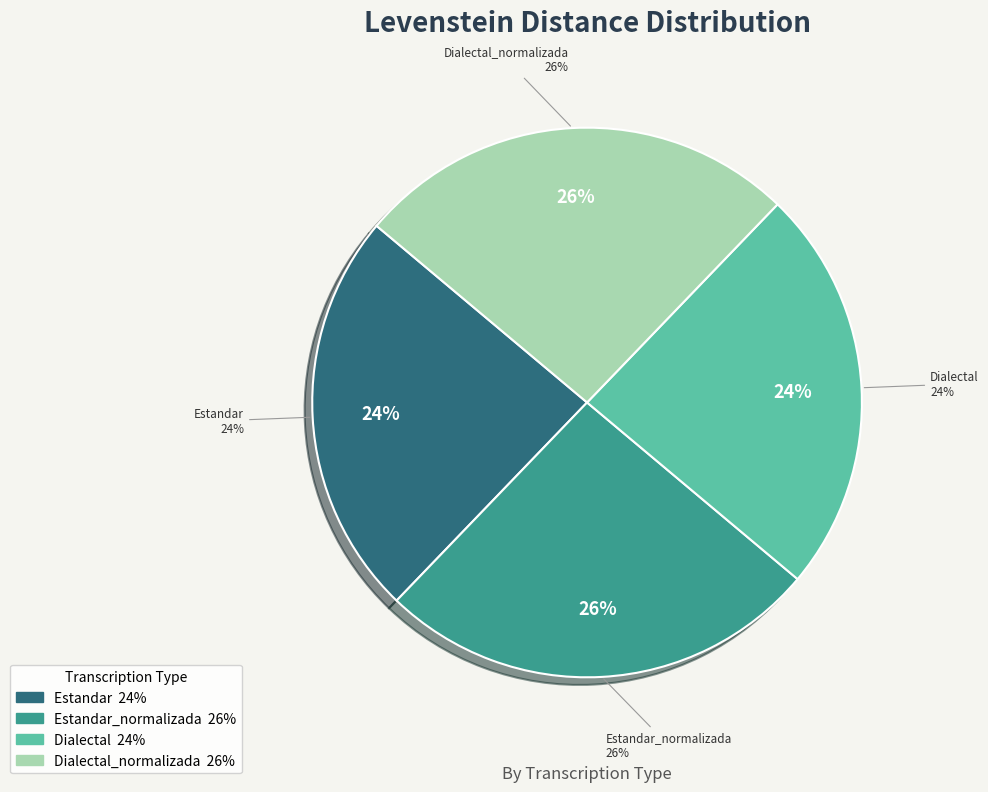

Does Estandar represent more than half of the total?

No